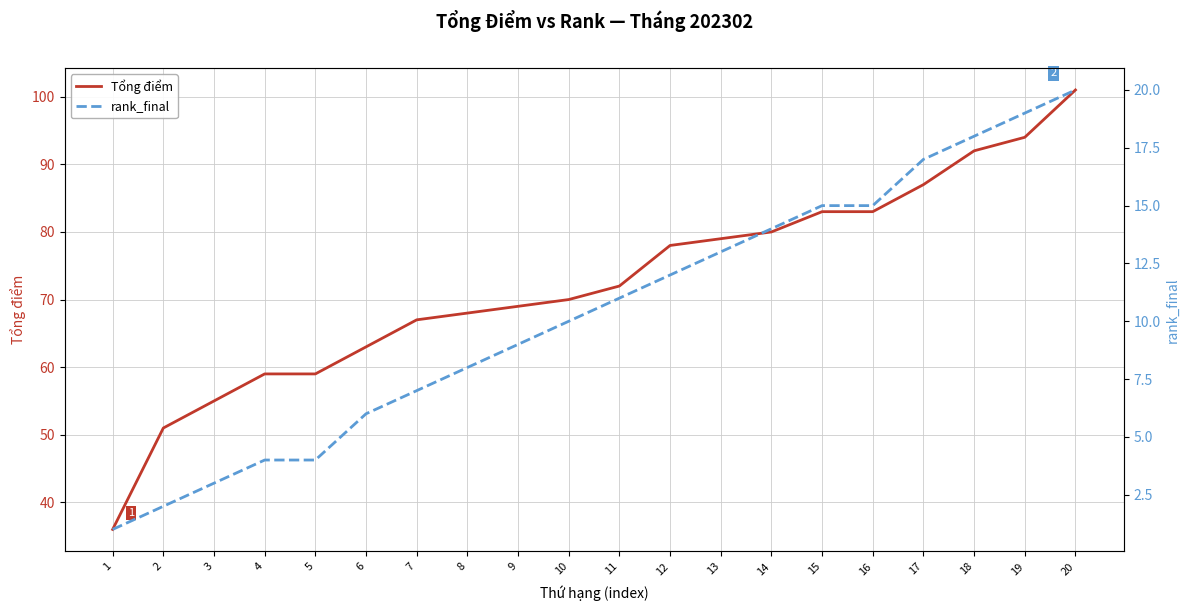

What value does the rank_final series have at 15?

15